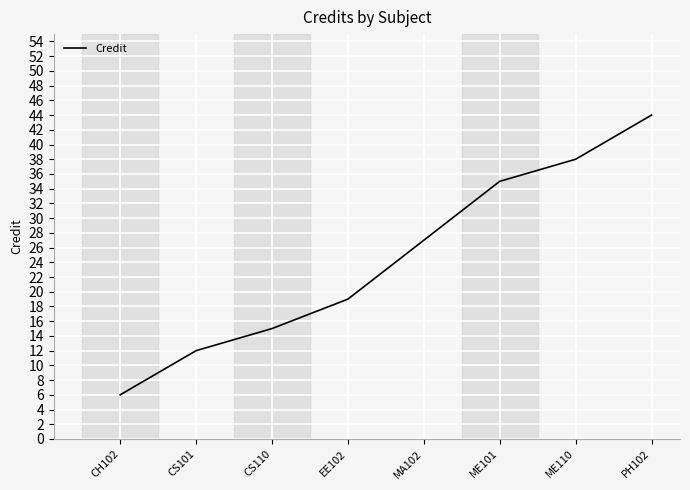

Which has a higher value, ME110 or MA102?

ME110